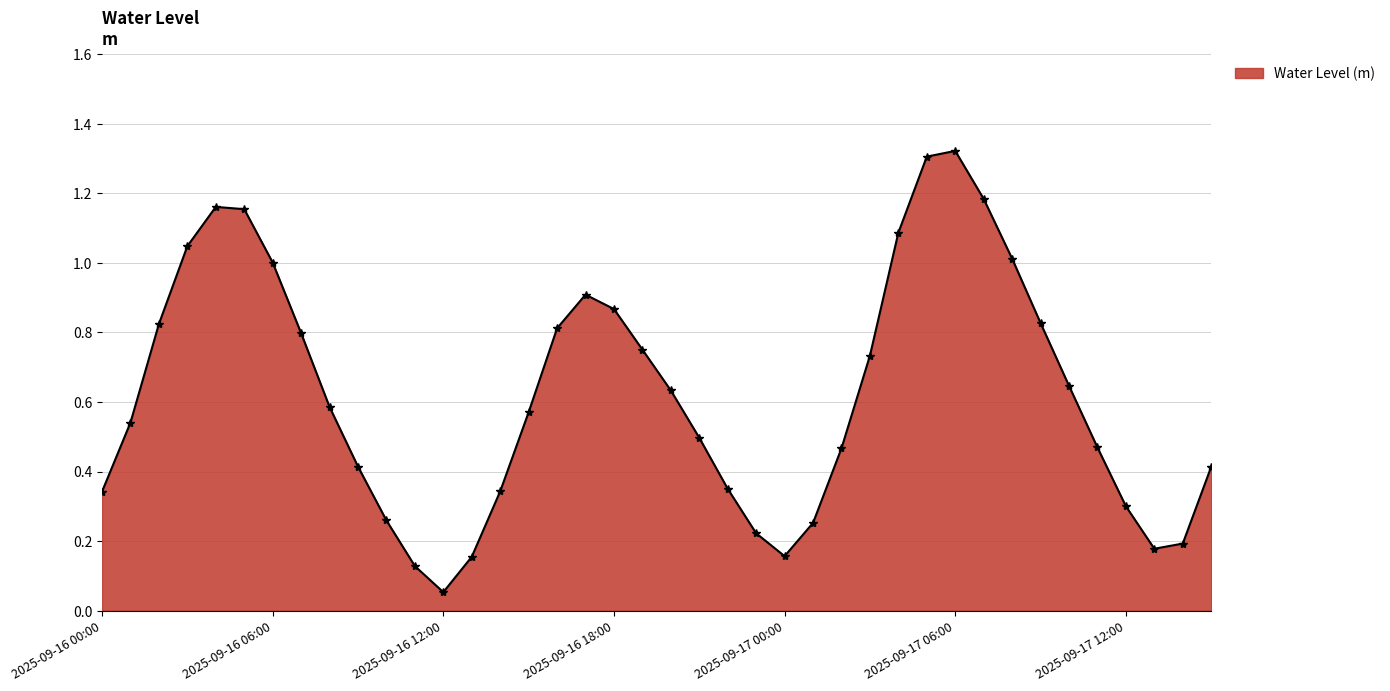

How many points are lower than both their immediate neighbors (excluding endpoints)?

3